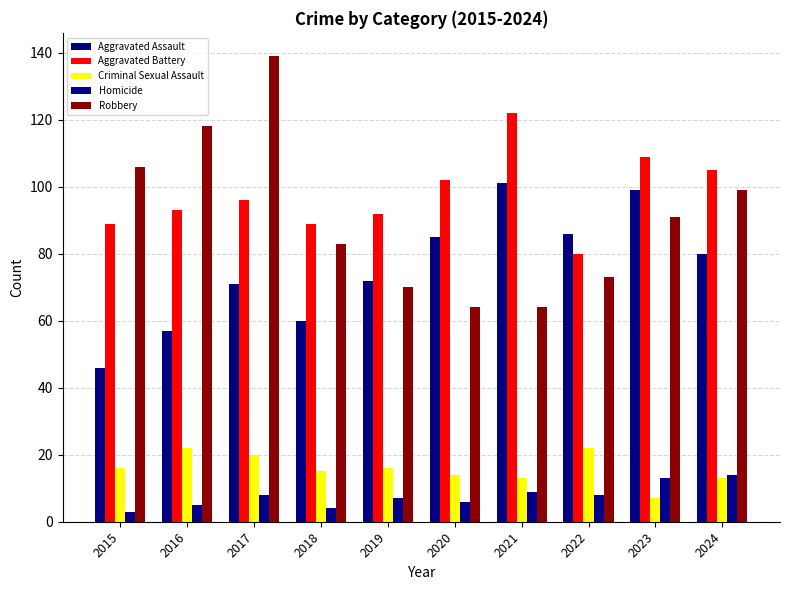

How many data points in Robbery are less than 91?

5